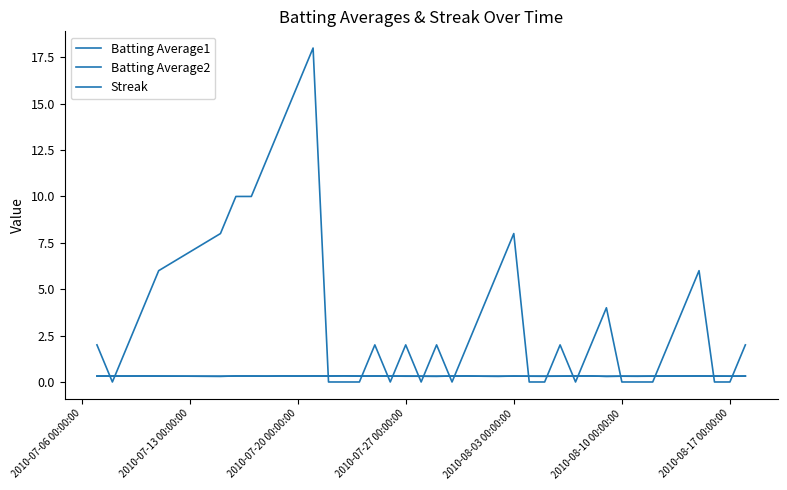

How many lines are shown in the chart?

3